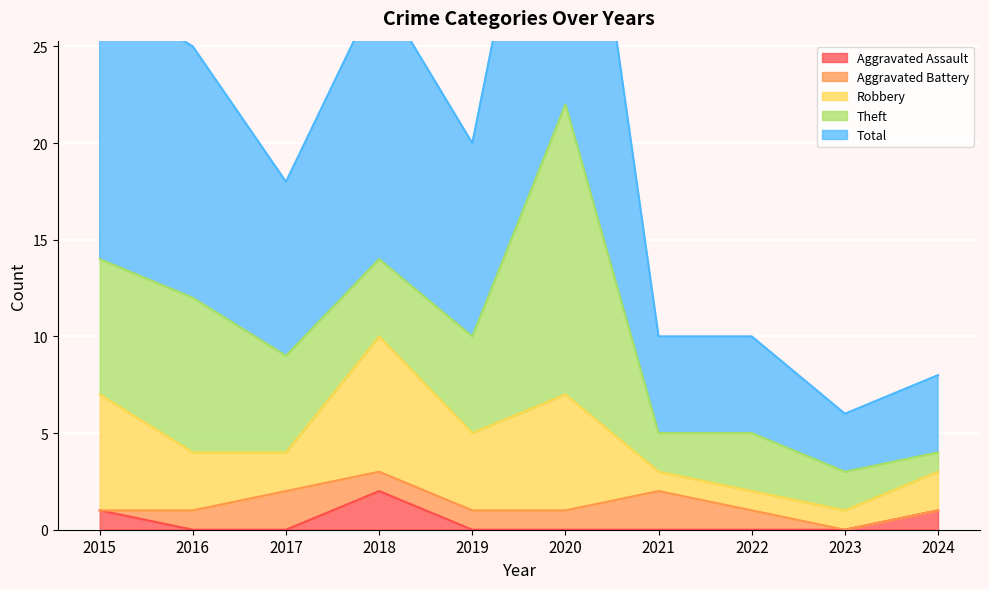

What is the difference between the highest and lowest values at 2023?

3